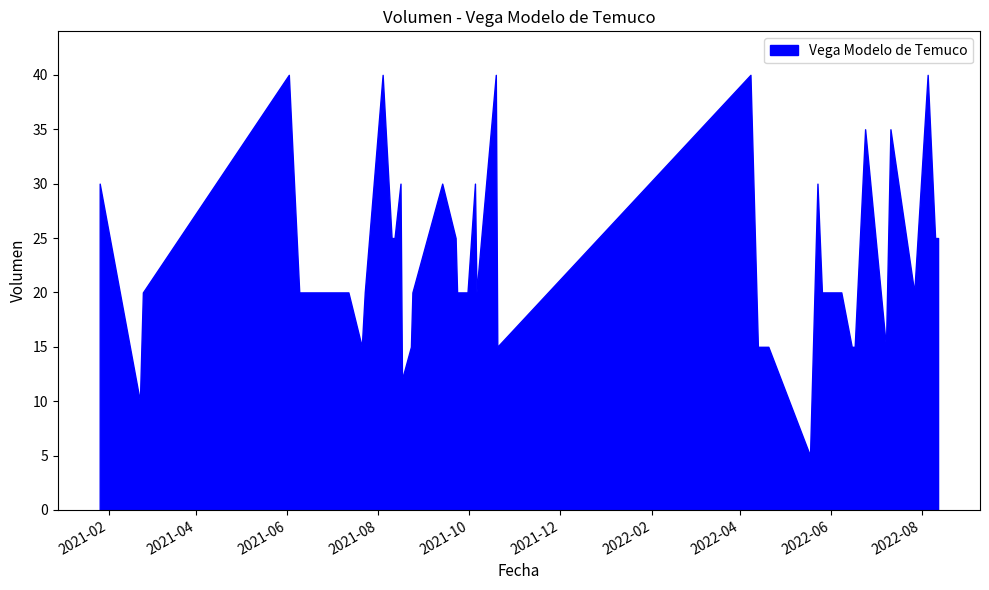

Reading right to left, transcribe all the data shown in this chart.

2022-08-12=25	2022-08-10=25	2022-08-05=40	2022-07-27=20	2022-07-11=35	2022-07-08=15	2022-06-24=35	2022-06-17=15	2022-06-15=15	2022-06-08=20	2022-05-26=20	2022-05-23=30	2022-05-18=5	2022-04-20=15	2022-04-13=15	2022-04-08=40	2021-10-20=15	2021-10-19=40	2021-10-06=20	2021-10-05=30	2021-09-30=20	2021-09-23=20	2021-09-22=25	2021-09-13=30	2021-08-24=20	2021-08-23=15	2021-08-17=12	2021-08-16=30	2021-08-12=25	2021-08-10=25	2021-08-04=40	2021-07-23=20	2021-07-21=15	2021-07-12=20	2021-06-16=20	2021-06-09=20	2021-06-02=40	2021-02-24=20	2021-02-22=10	2021-01-26=30